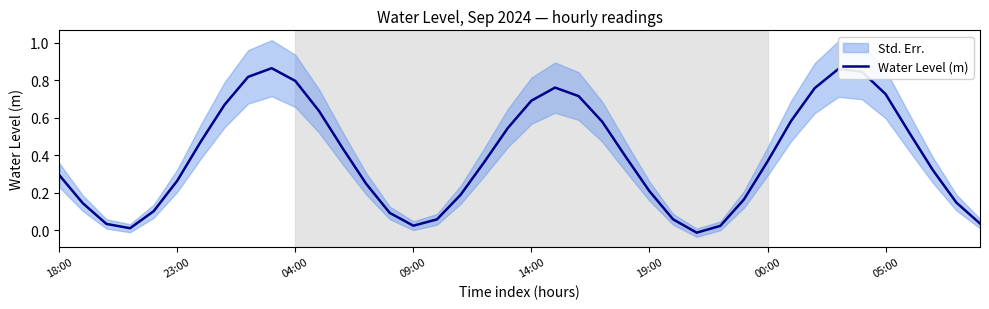

What is the sum of all values?

15.8